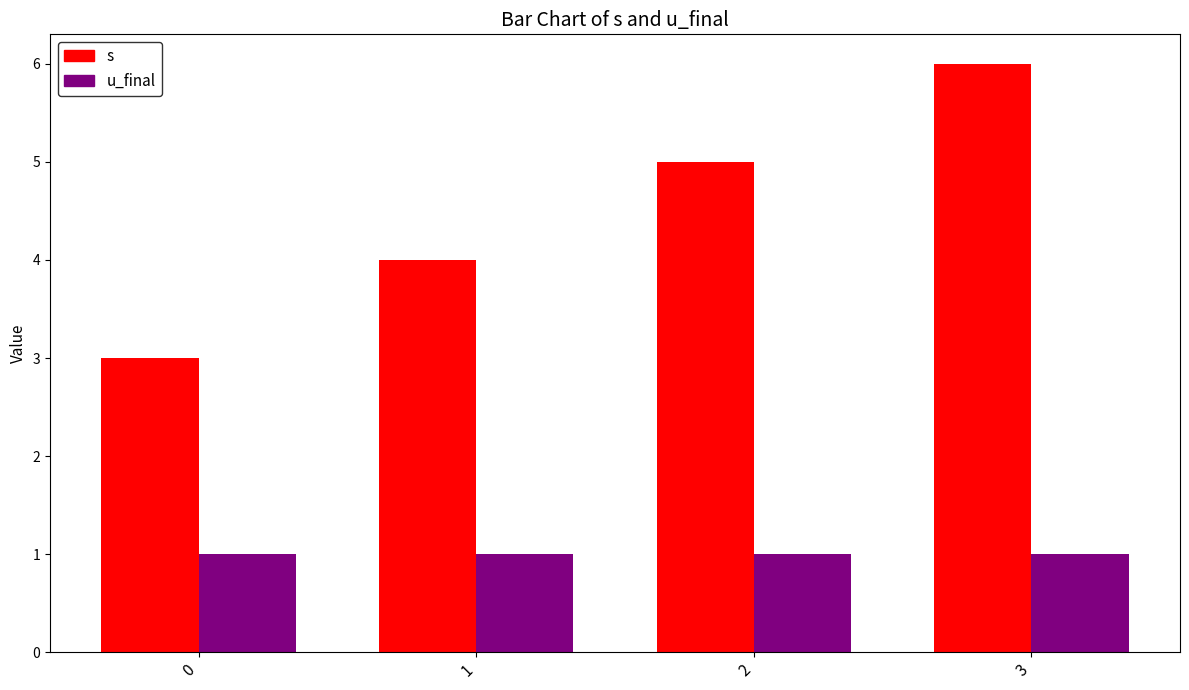

How many s values are between 4 and 6?

3